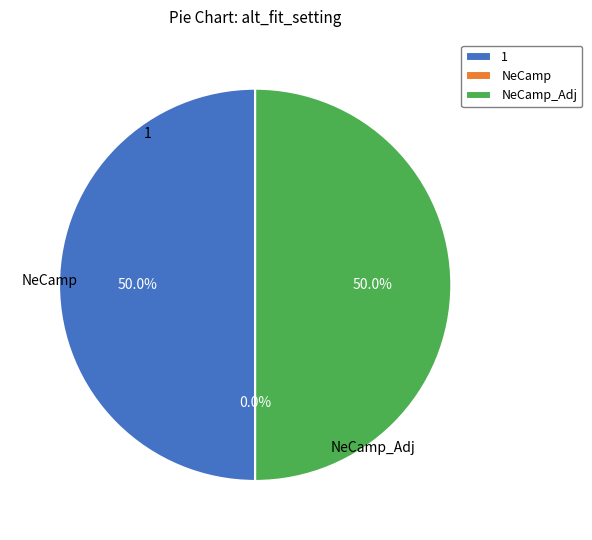

Does any single category account for the majority?

No